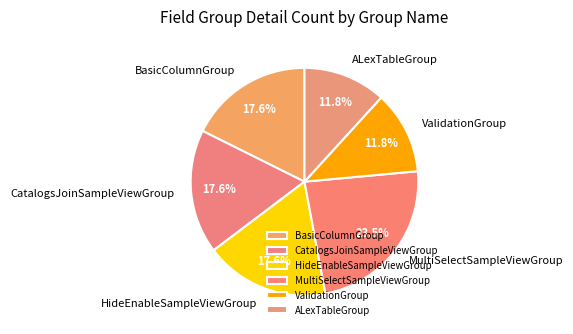

What percentage is the ALexTableGroup slice, to the nearest percent?

12%